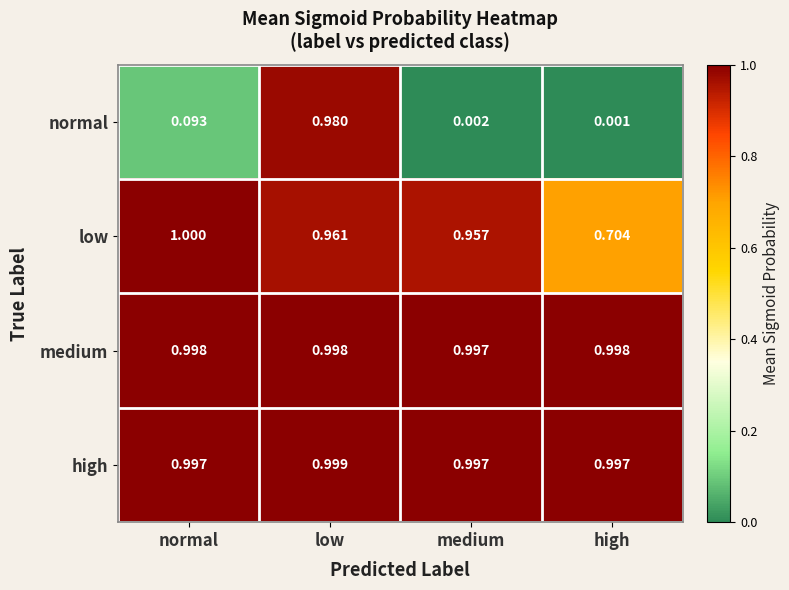

Where is low nearest to the value 0?

high